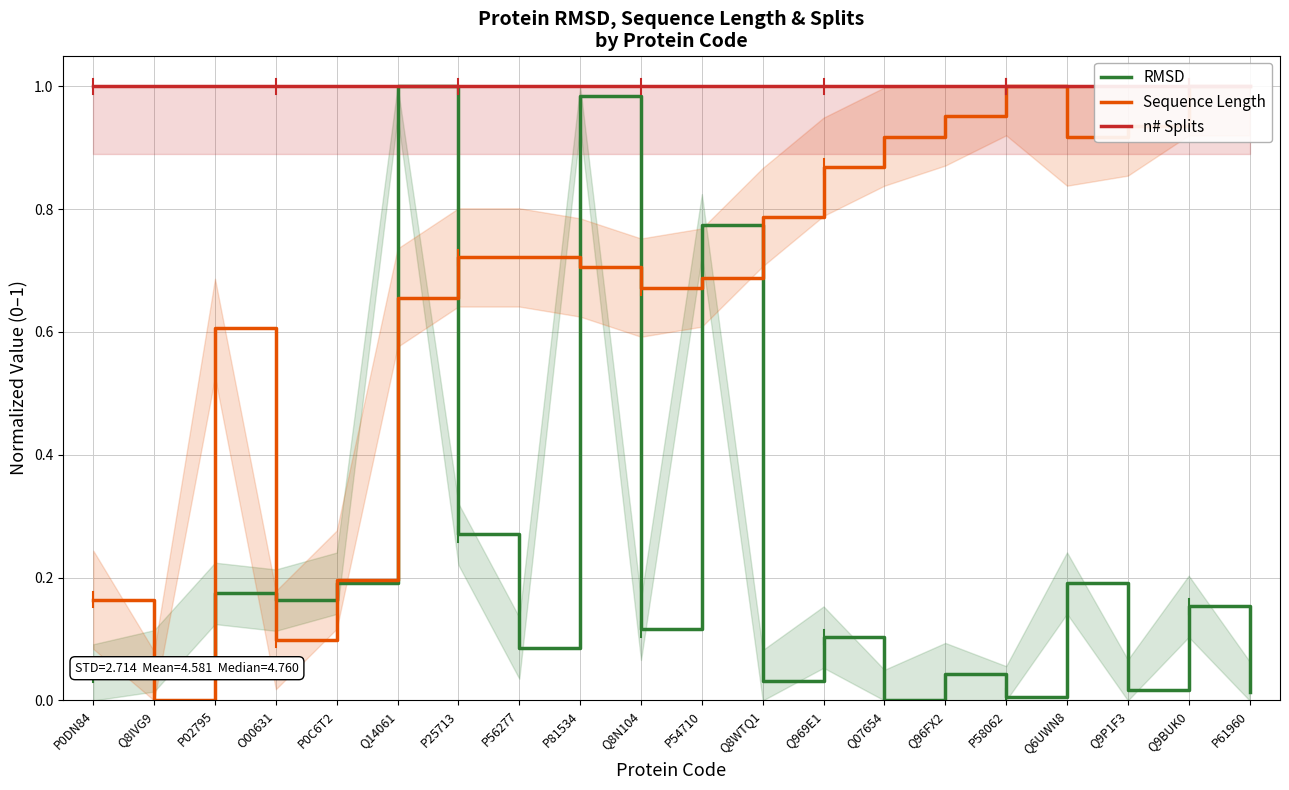

Is this an area chart (filled region under the line)?

No